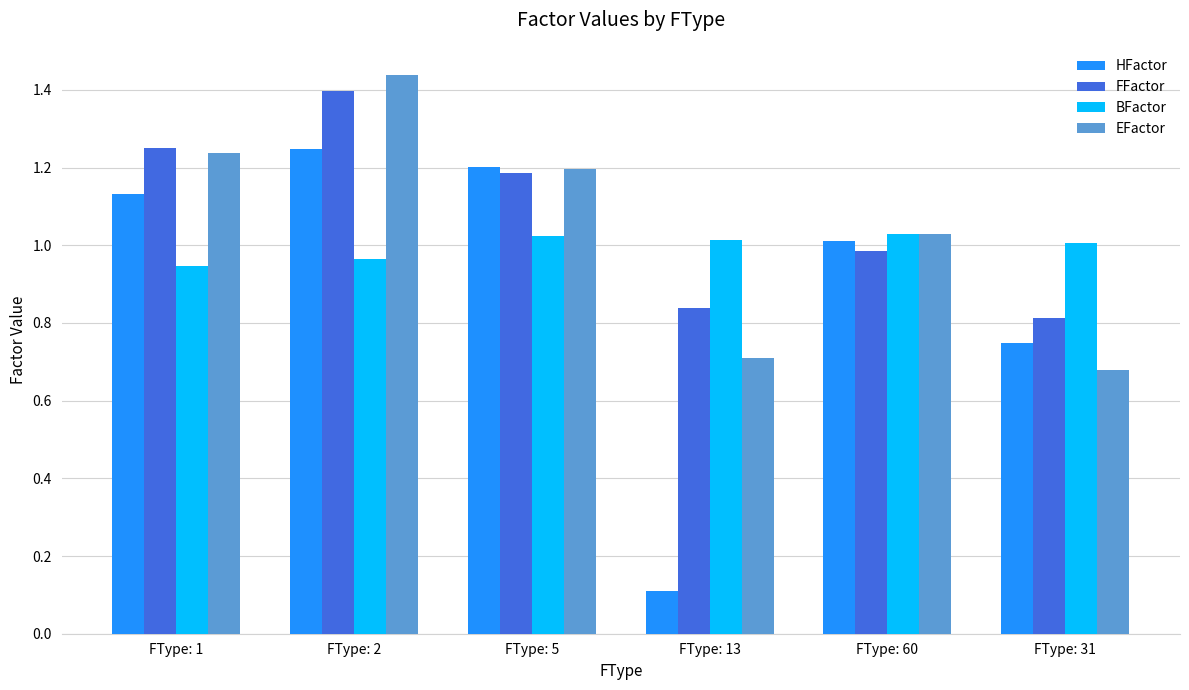

What is the minimum value shown in the chart?

0.1